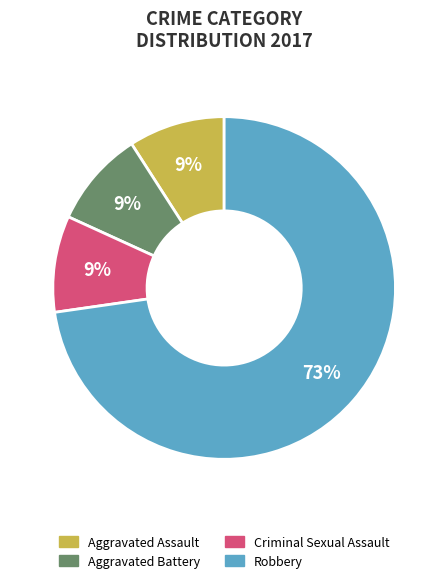

To the nearest percent, what is the difference between the largest and smallest slice percentages?

64%